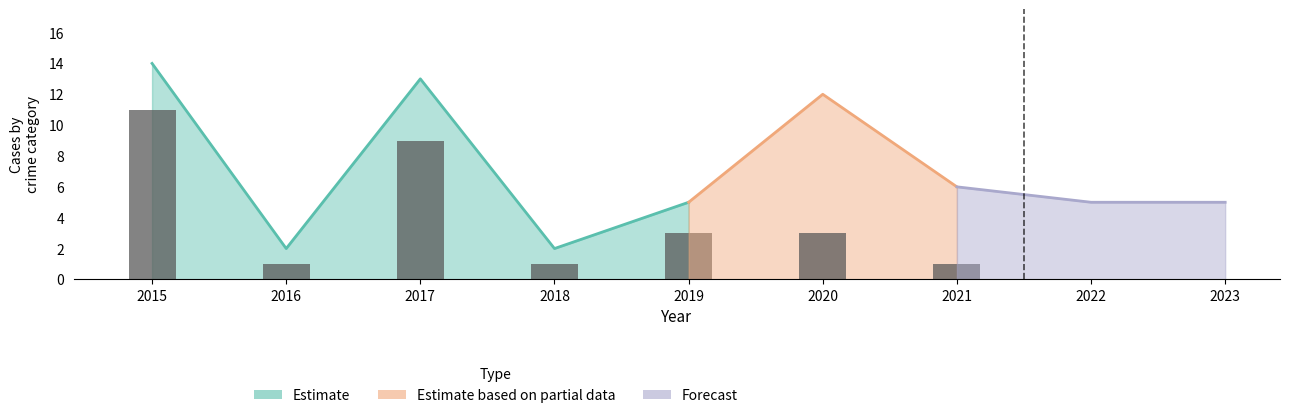

What is the sum of all Total values?

64